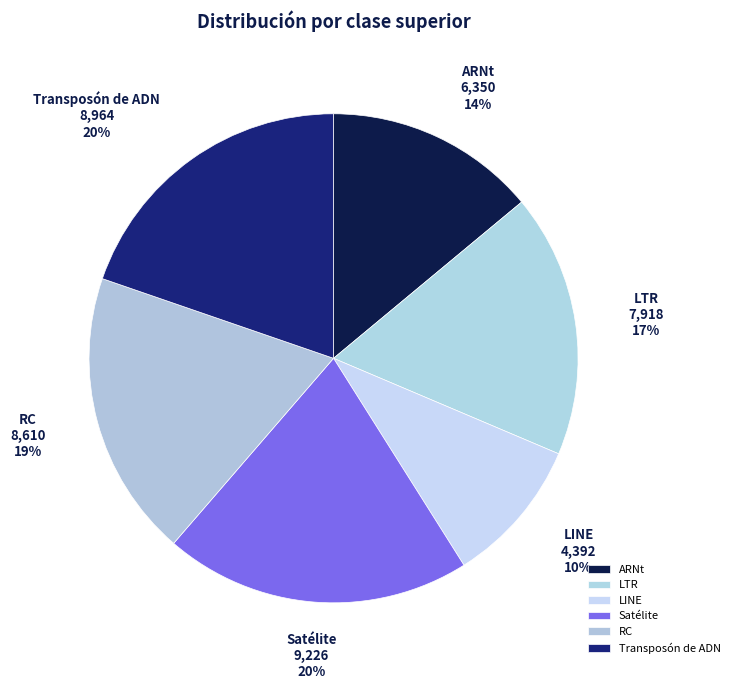

What percentage is the RC slice, to the nearest percent?

19%